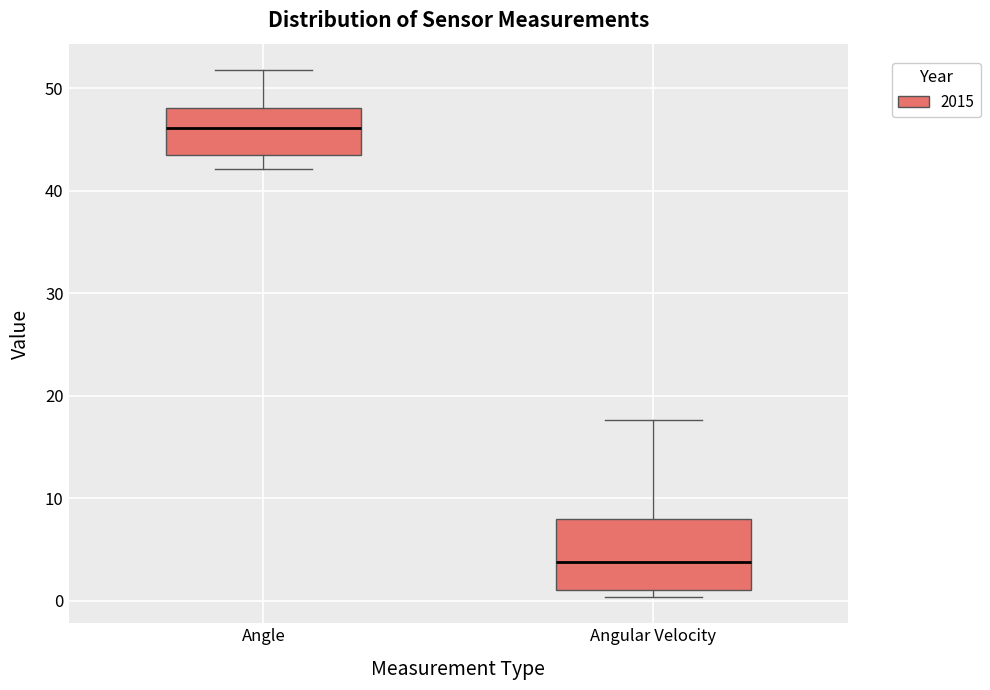

Reading left to right, read every box against the y-axis: the position of its median line, the range the box covers, and the ends of its whiskers. The values are not printed on the chart, so give them approximately, as read against the axis.

Angle: median 46, box 43 to 48, whiskers 42 to 52
Angular Velocity: median 4, box 1 to 8, whiskers 0 to 18